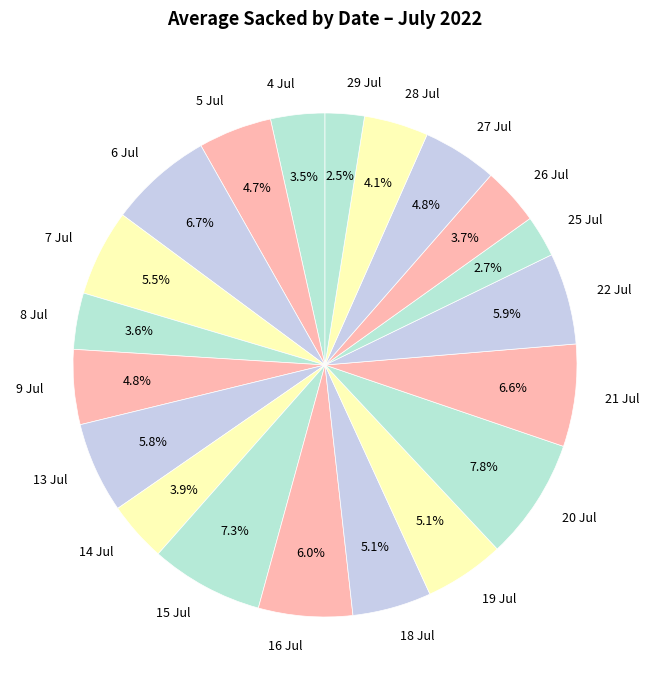

Which category has the biggest portion of the pie?

20 Jul